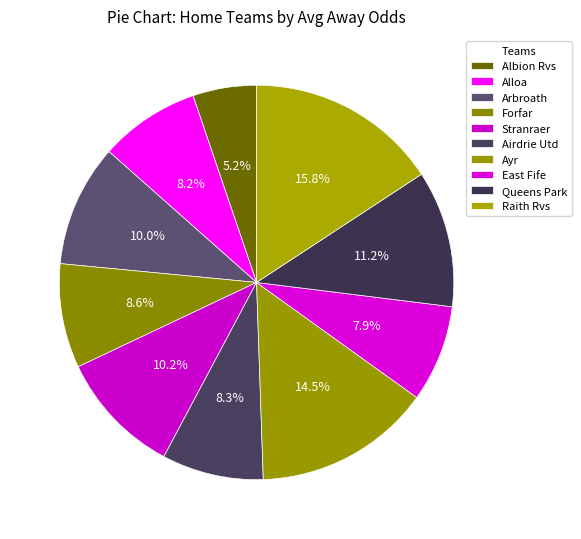

Count the number of slices in the pie.

10